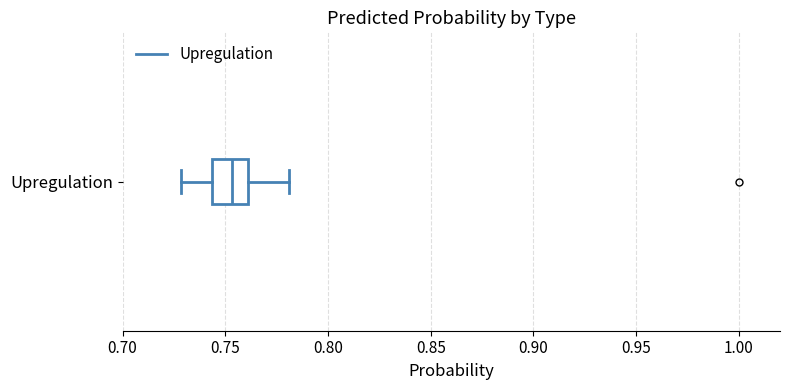

Transcribe this box plot: give where the median line is, the range the box spans, and where the two whiskers end, as read against the x-axis. The values are not printed on the chart, so give them approximately, as read against the axis.

median 0.755, box 0.745 to 0.760, whiskers 0.730 to 0.780